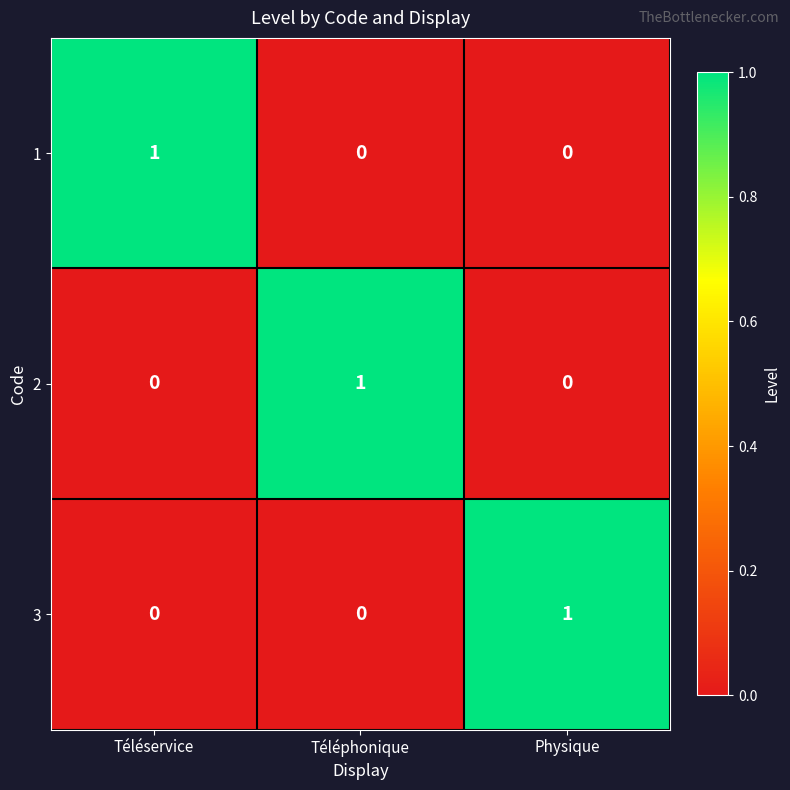

How many 3 values are between 0 and 1?

3